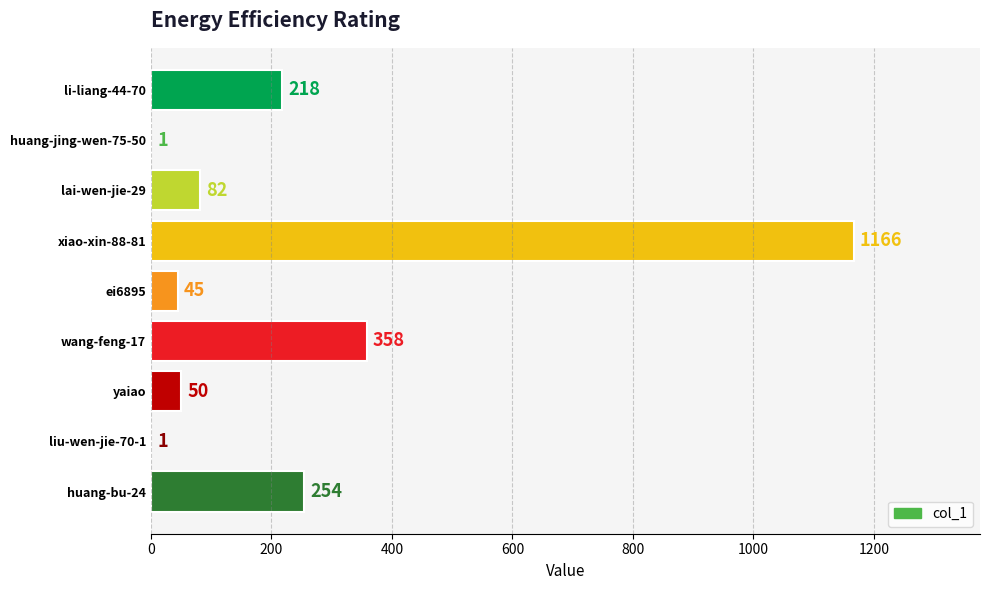

True or false: the data shows 218 at li-liang-44-70.

True